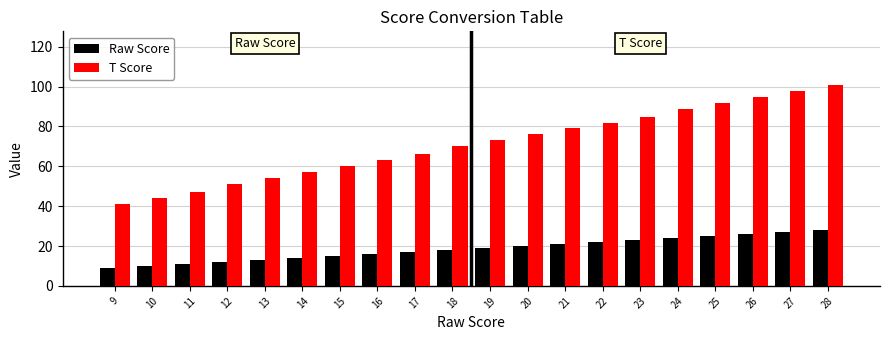

Reading left to right, list all the values displayed in this chart.

Raw Score: 9	10	11	12	13	14	15	16	17	18	19	20	21	22	23	24	25	26	27	28
T Score: 41	44	47	51	54	57	60	63	66	70	73	76	79	82	85	89	92	95	98	101